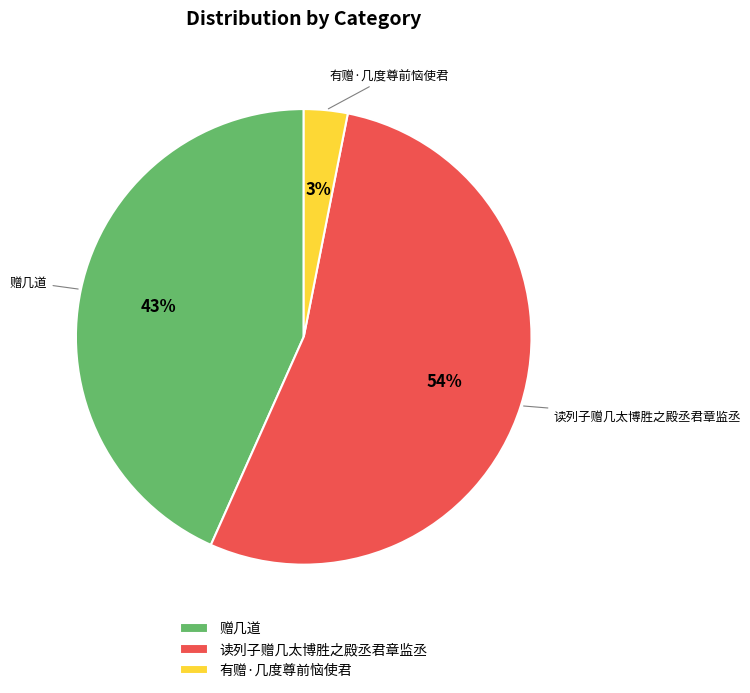

Is the sum of 读列子赠几太博胜之殿丞君章监丞 and 赠几道 greater than half?

Yes